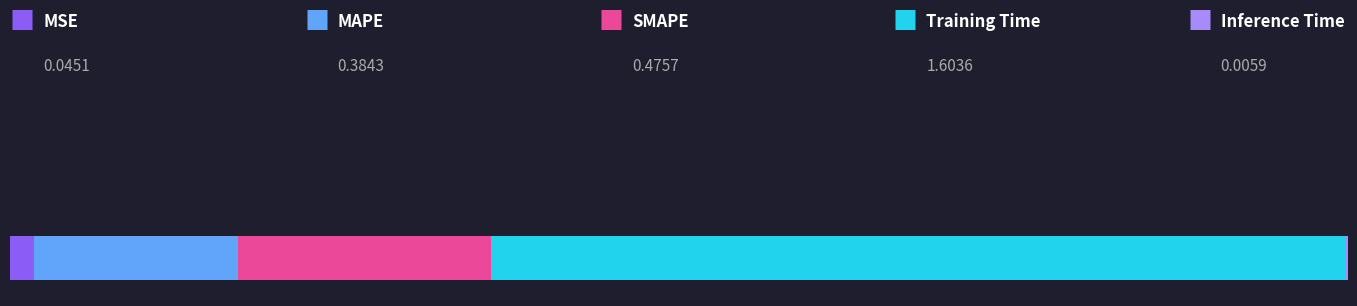

What is the difference between the maximum and minimum values?

1.6